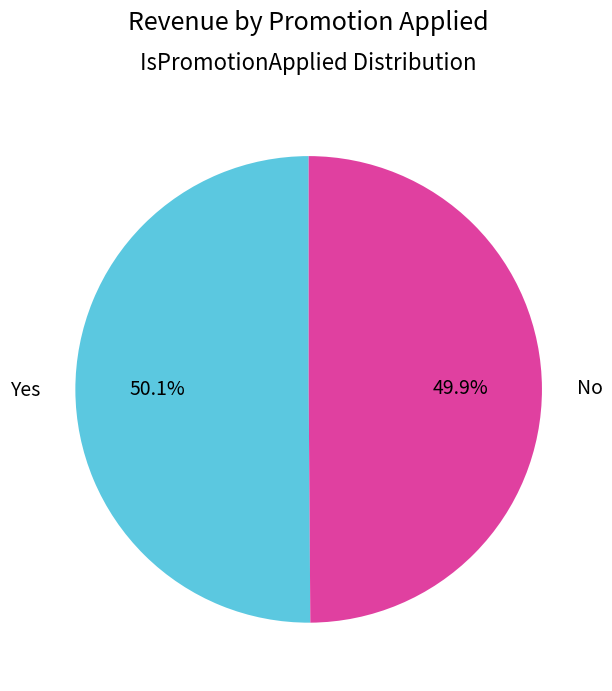

Is there any slice that represents more than half of the pie?

Yes